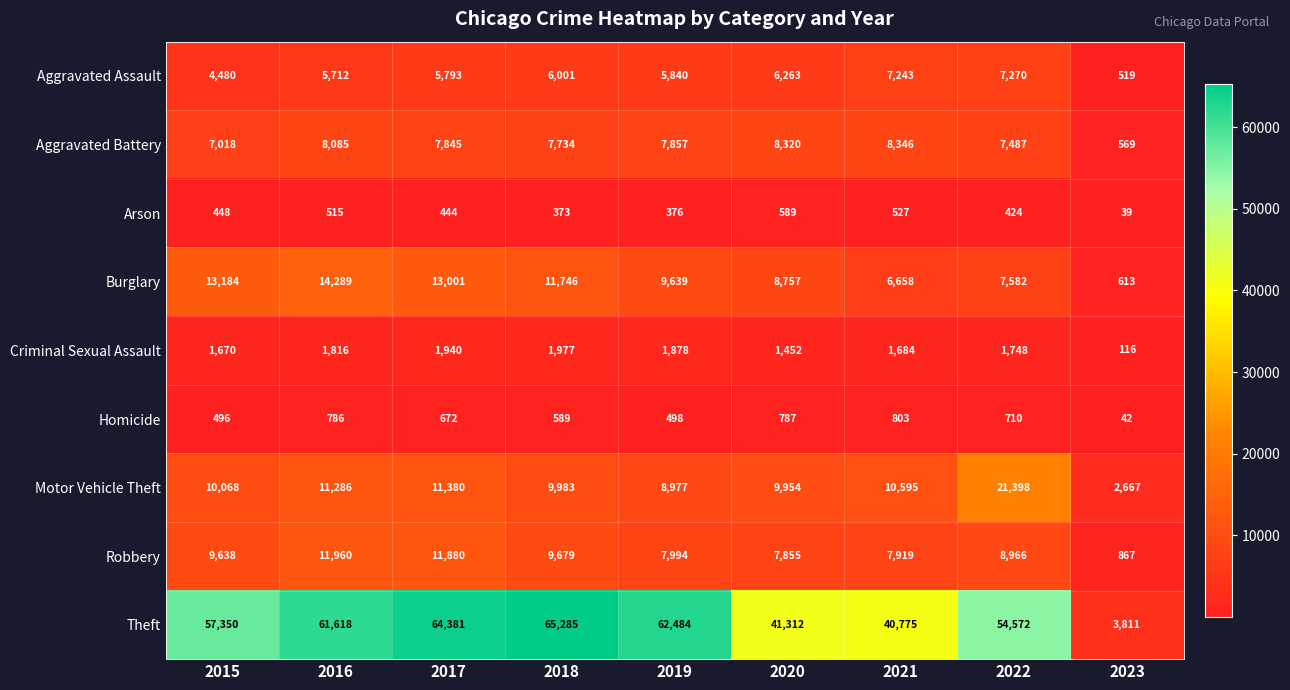

At which category does the chart reach its minimum across all series?

2023